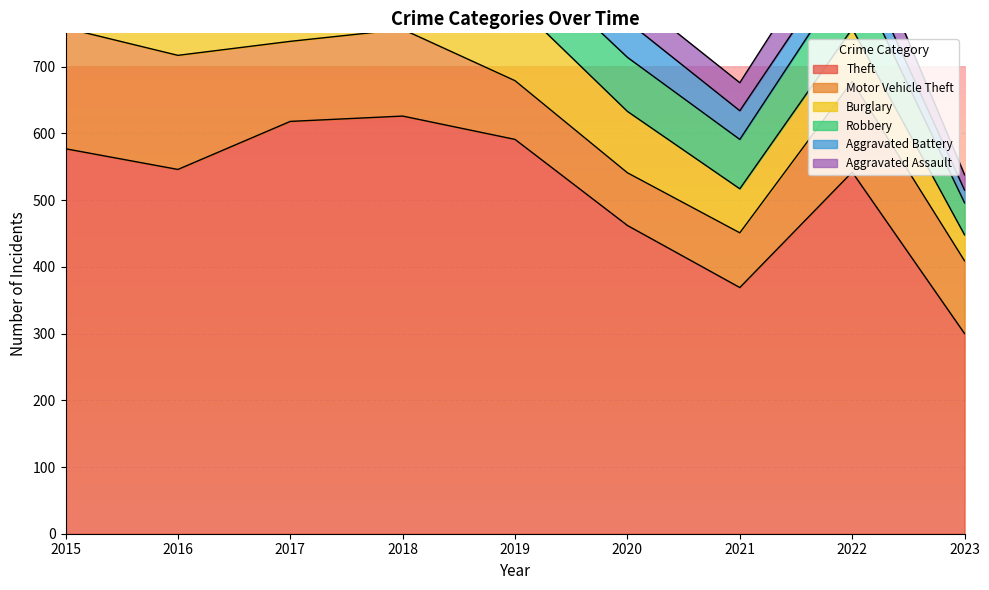

What is the smallest value displayed?

19